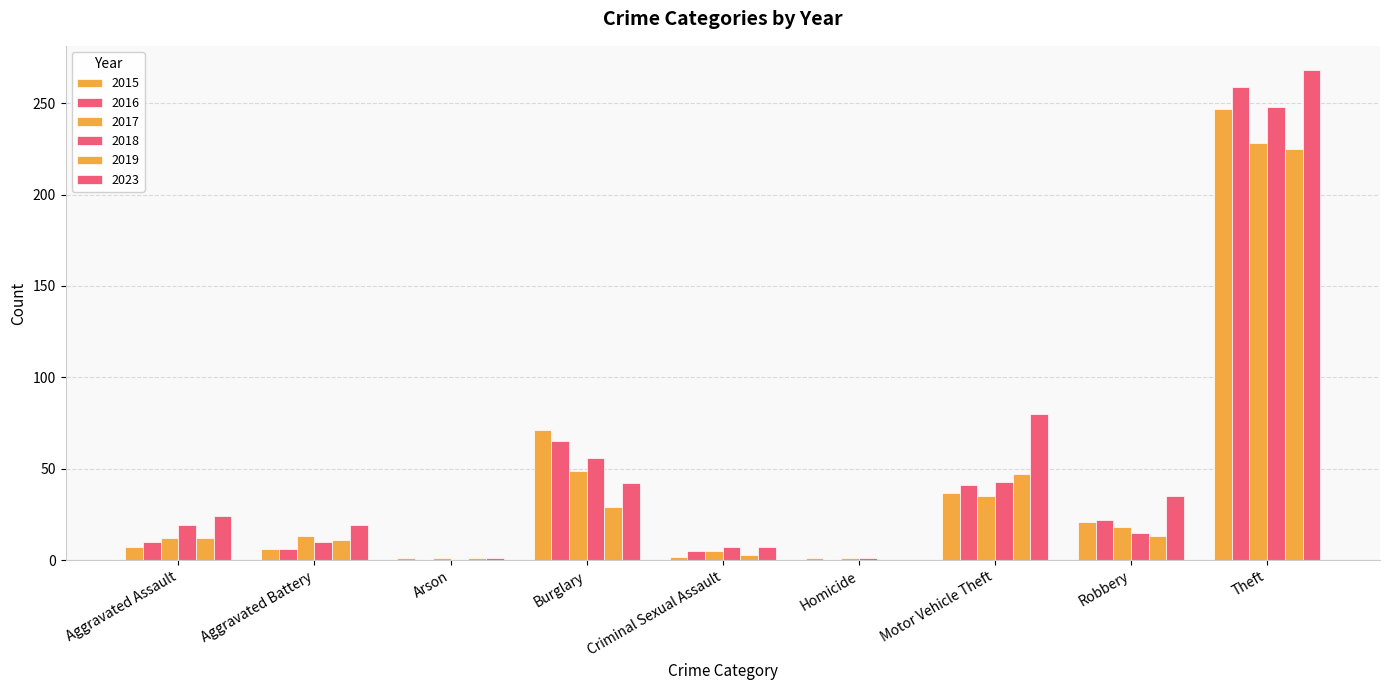

Between Homicide and Criminal Sexual Assault, which is larger?

Criminal Sexual Assault